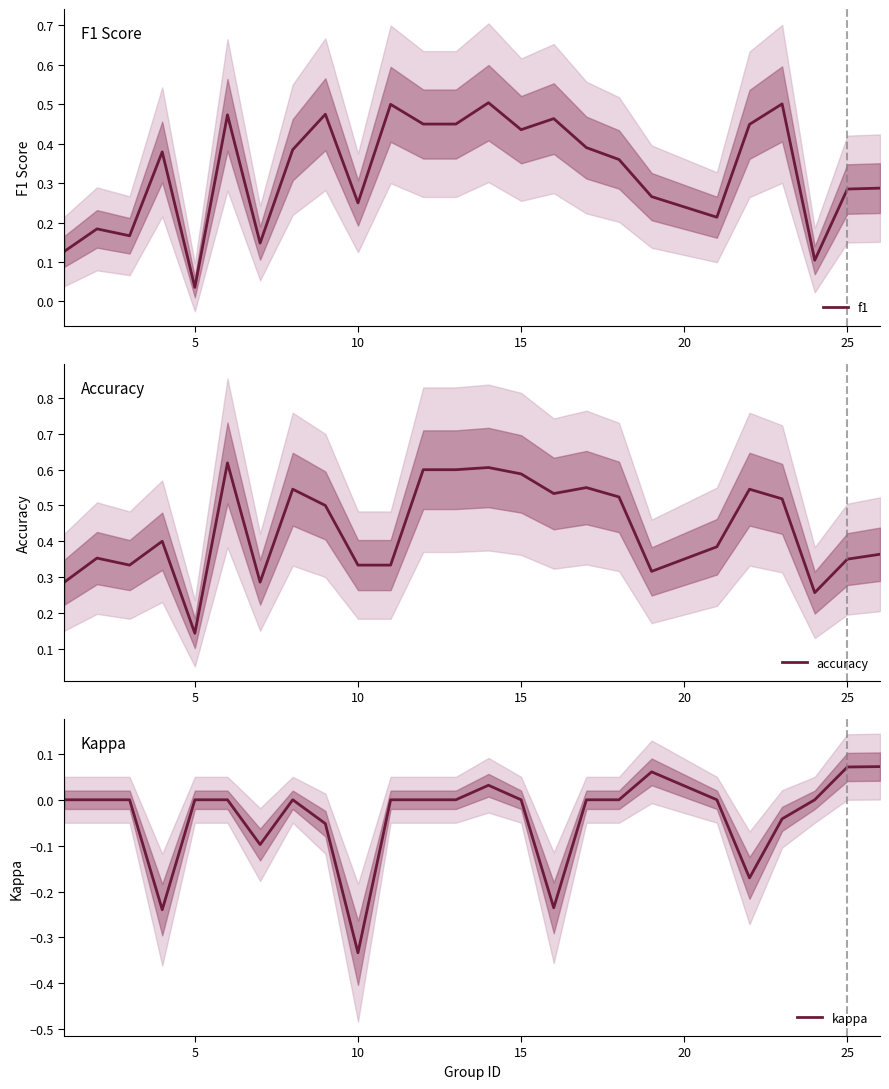

What is the difference between the maximum and minimum values in the kappa series?

0.4